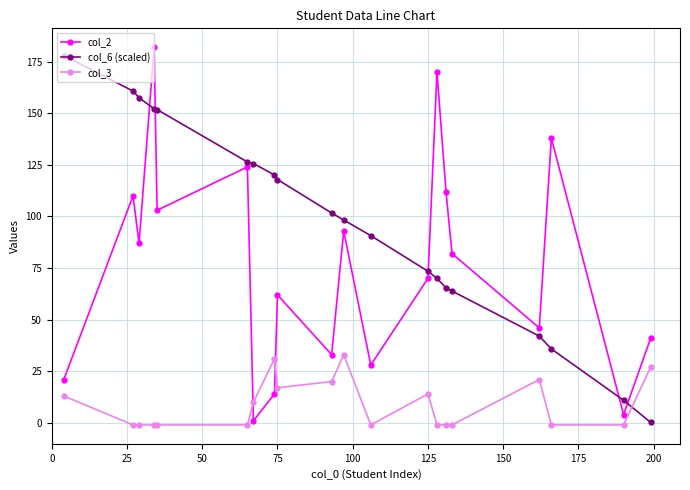

How many intersections are there between col_3 and col_2?

2